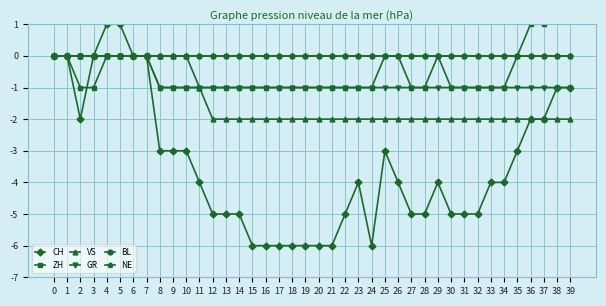

Which series changed the most between 9 and 39?

ZH